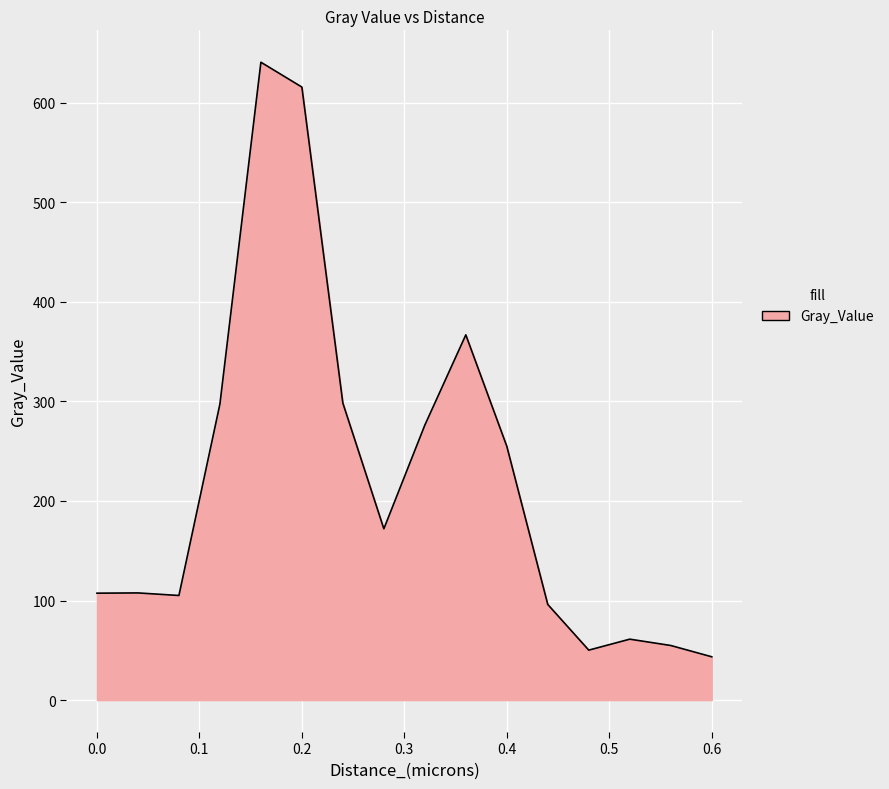

What is the minimum value shown in the chart?

43.5